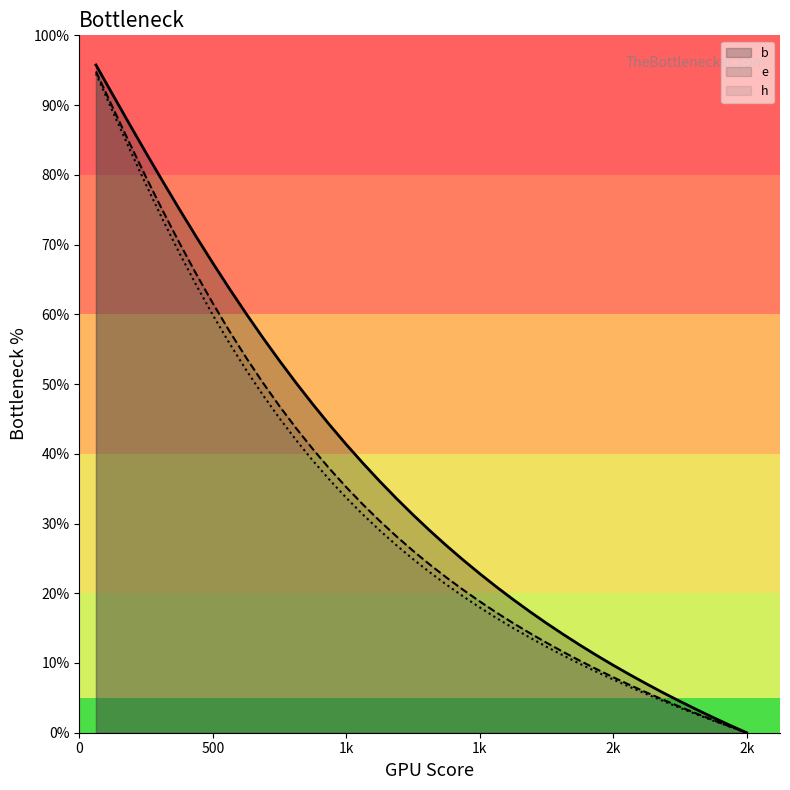

The h series shows 39.0 at 875. True or false?

True